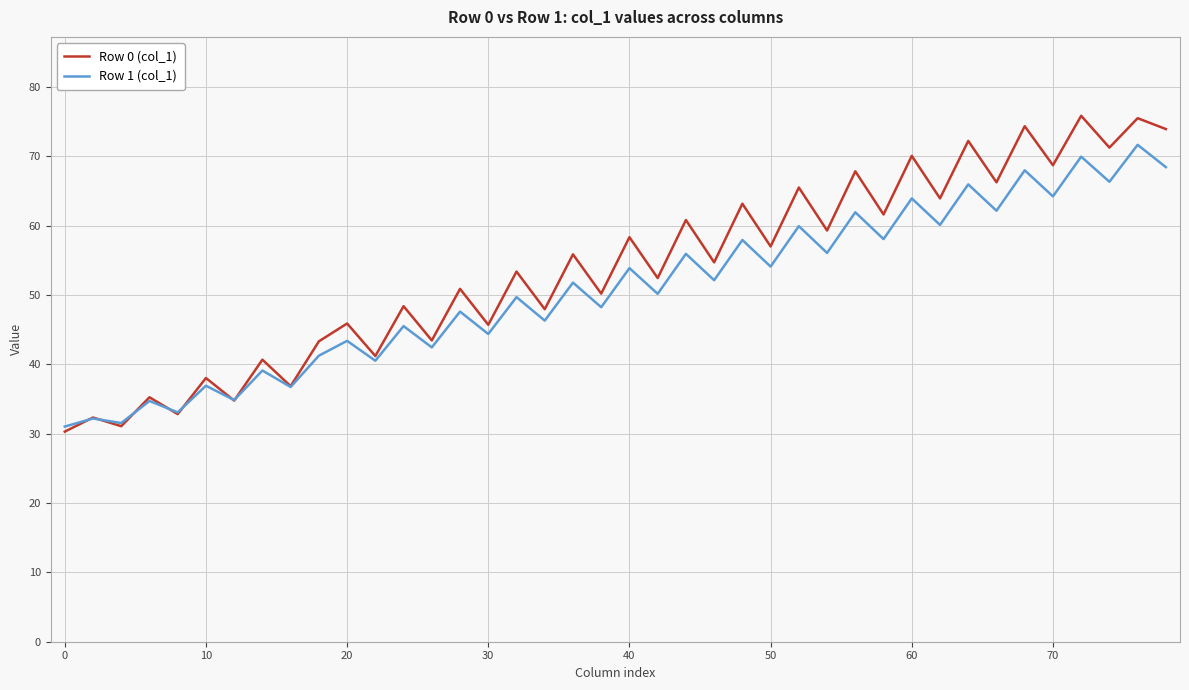

What is the minimum value shown in the chart?

30.3